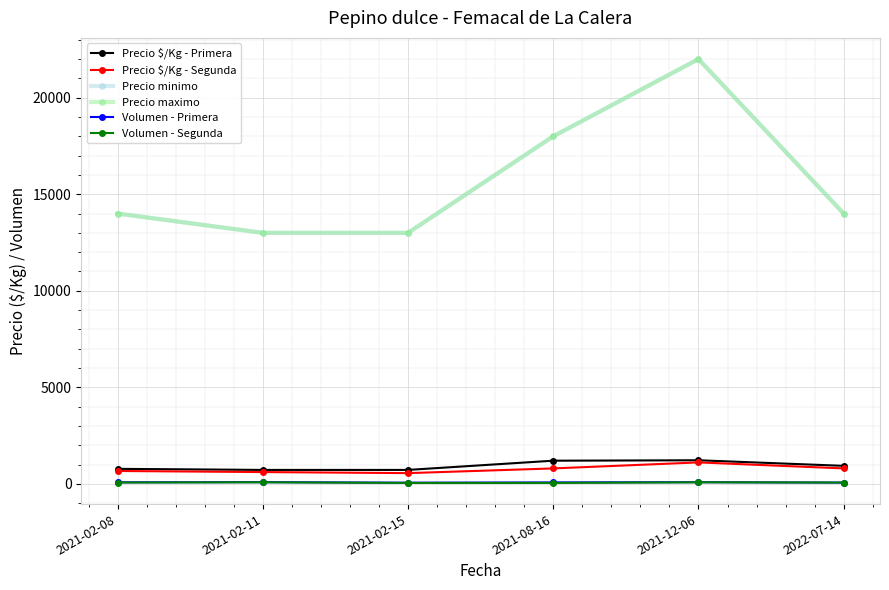

The Precio $/Kg - Primera series shows 978 at 2021-02-15. True or false?

False